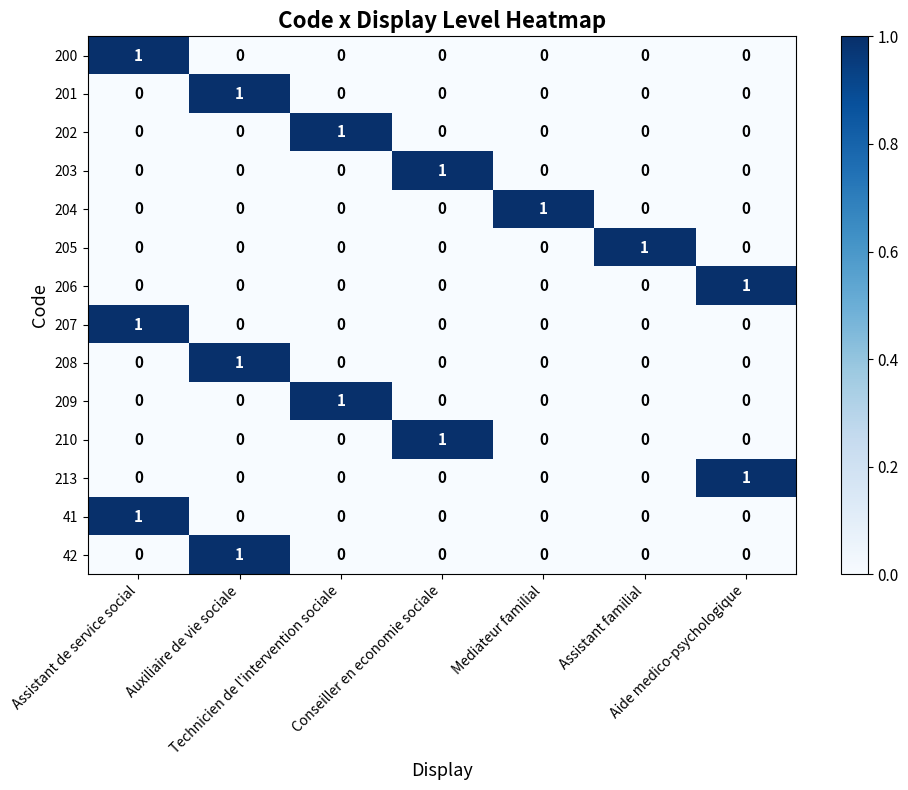

At how many categories does at least one series exceed 0?

7